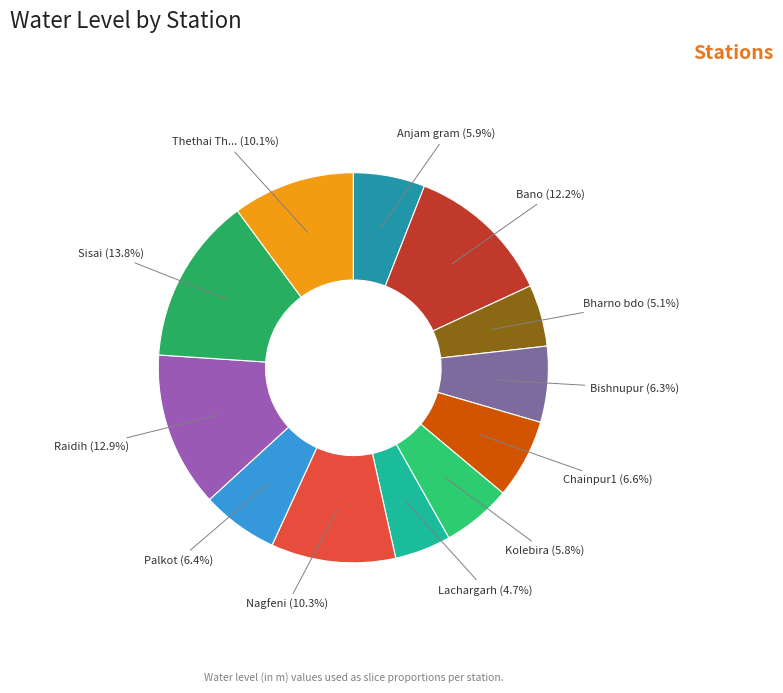

What is the largest slice in the pie chart?

Sisai